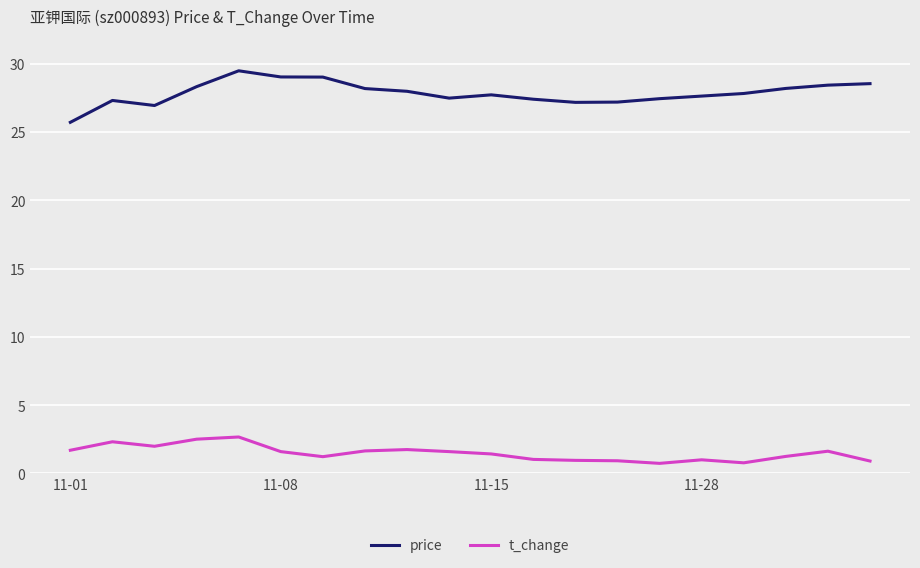

Rank the series by their maximum value, from lowest to highest.

t_change, price